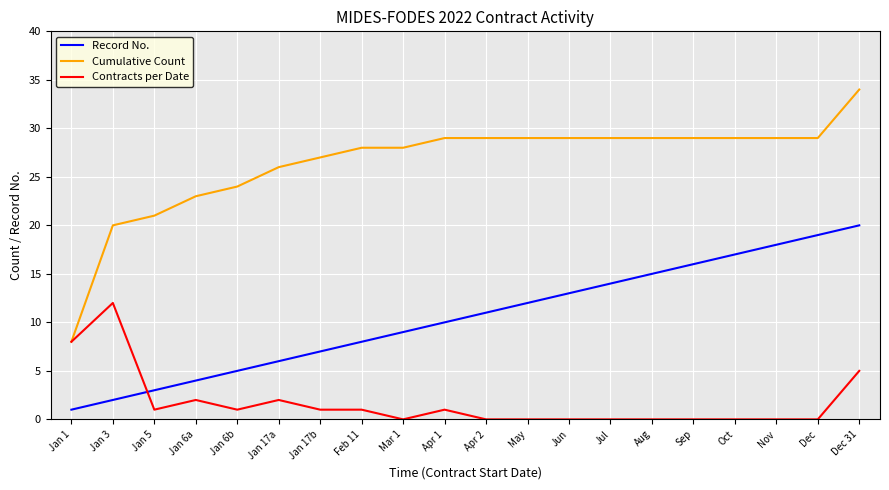

The value of Cumulative Count at Mar 1 is 12. True or false?

False